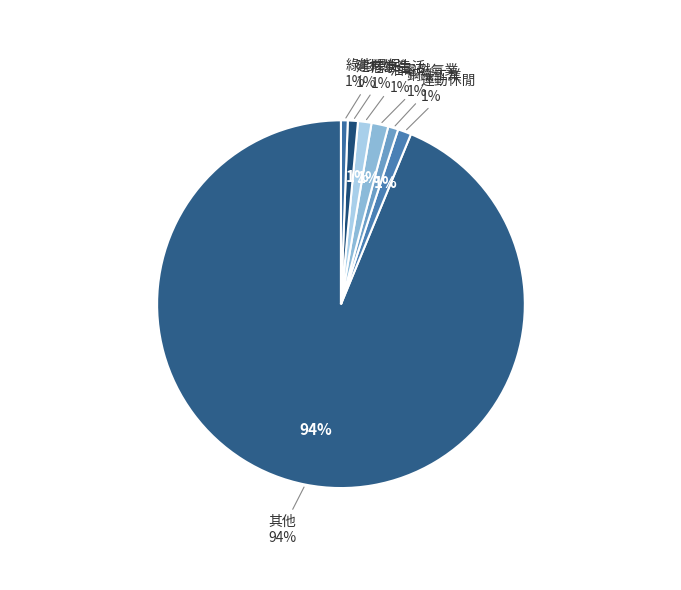

What percentage is the 油電燃氣業 slice, to the nearest percent?

1%